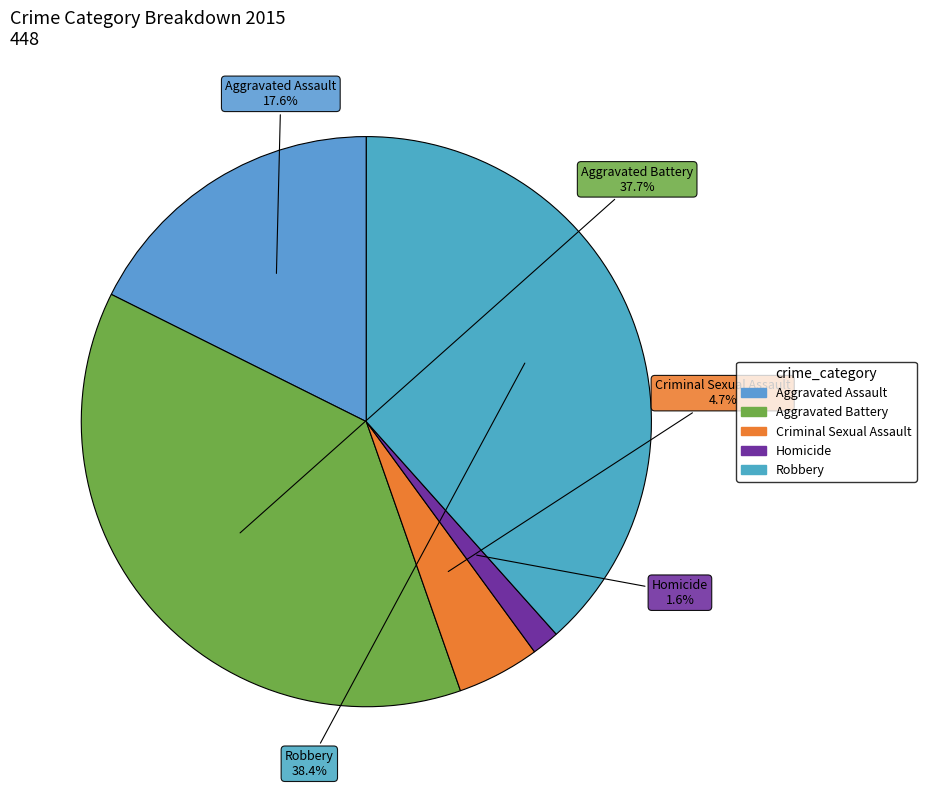

To the nearest percent, what is the combined percentage of Aggravated Battery and Criminal Sexual Assault?

42%